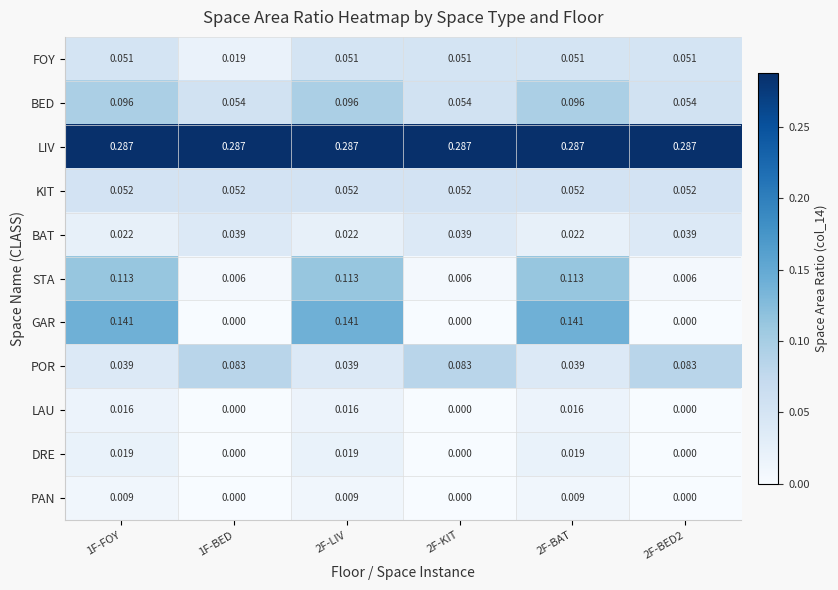

At 2F-BAT, list the series in order from smallest to largest.

PAN, LAU, DRE, BAT, POR, FOY, KIT, BED, STA, GAR, LIV